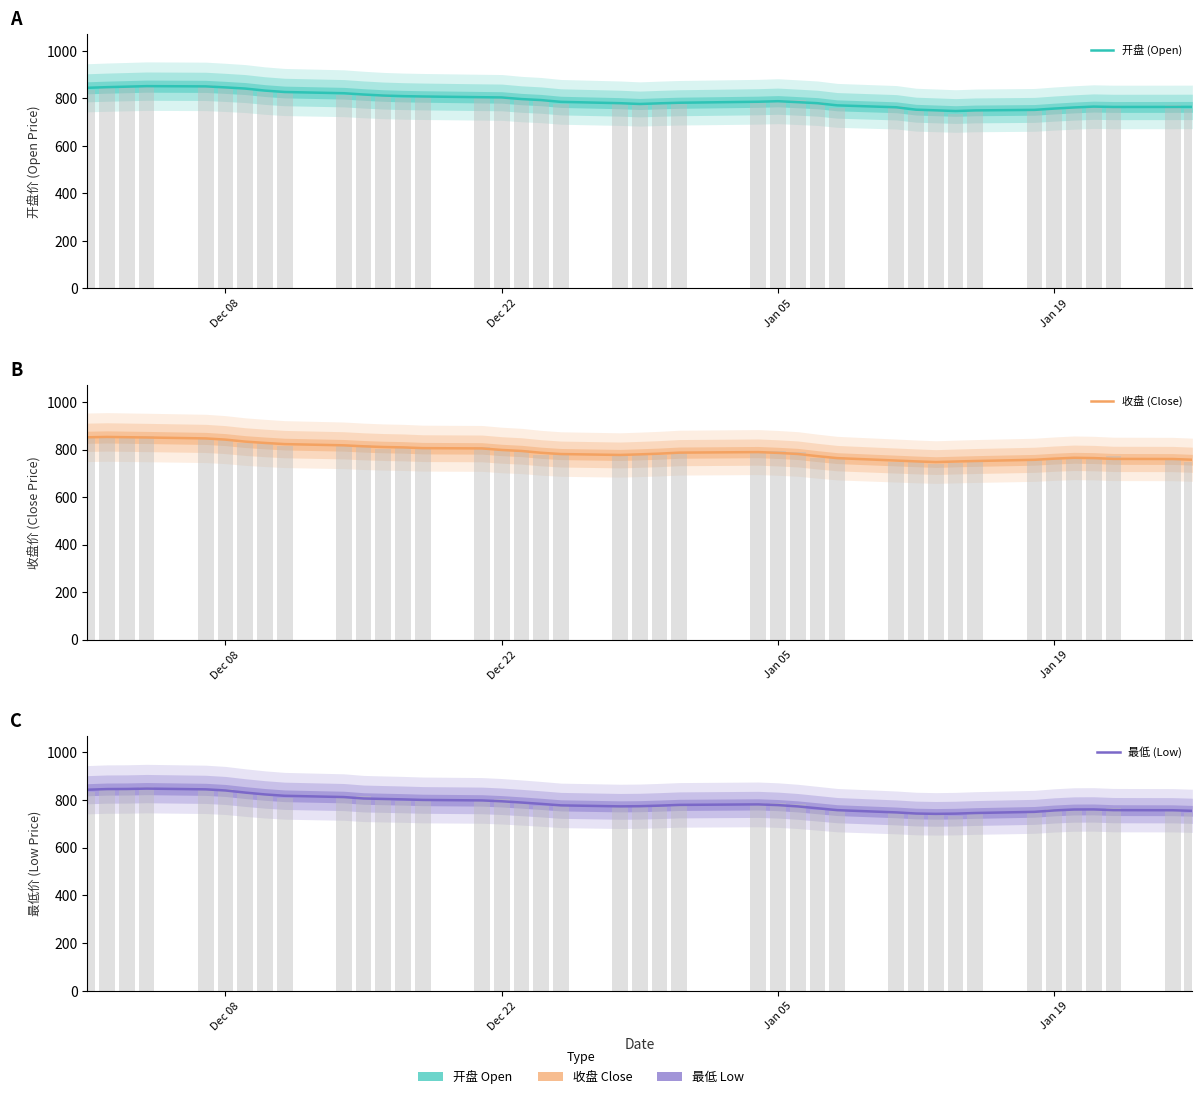

Does the chart contain stacked bars?

No